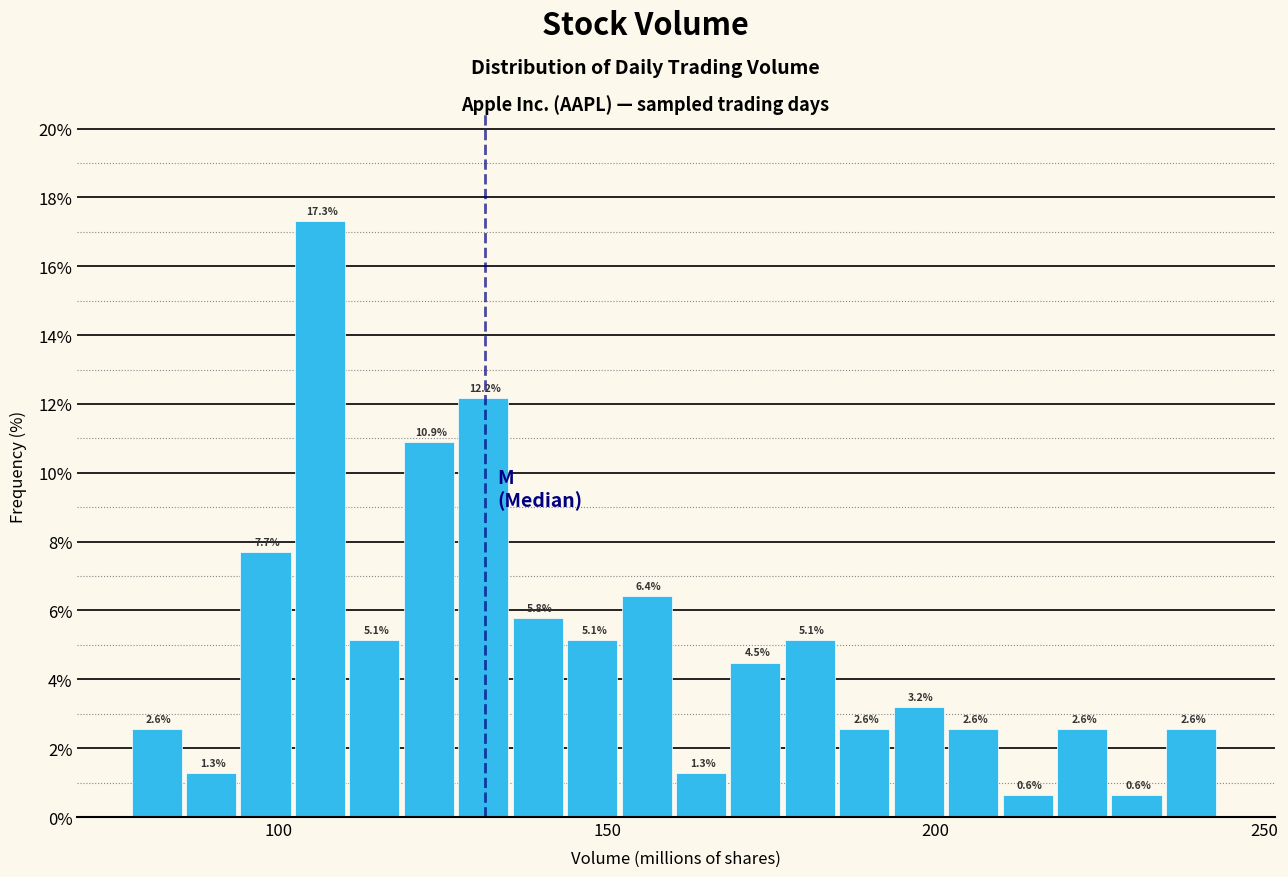

Around what value on the x-axis is the tallest bar? Give the approximate position of its centre, as read against the axis.

105